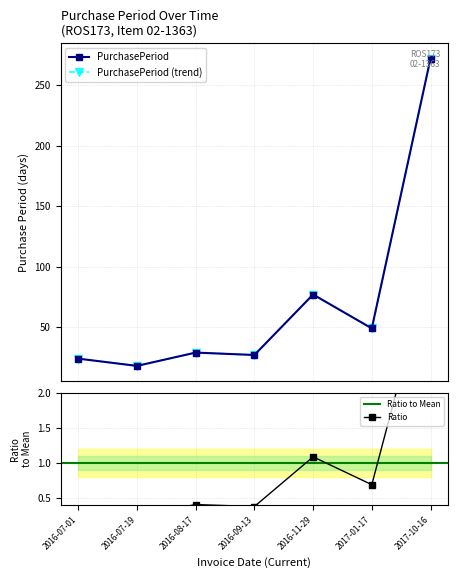

What is the average value?

71